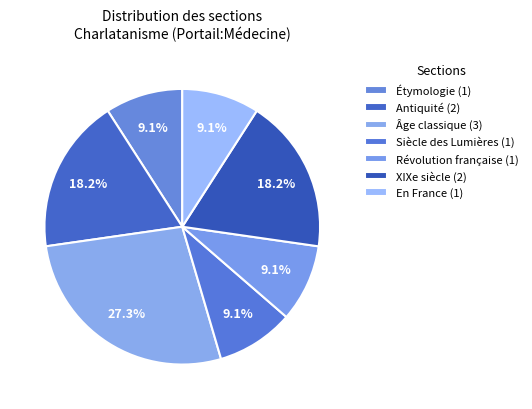

Which category has the biggest portion of the pie?

Âge classique